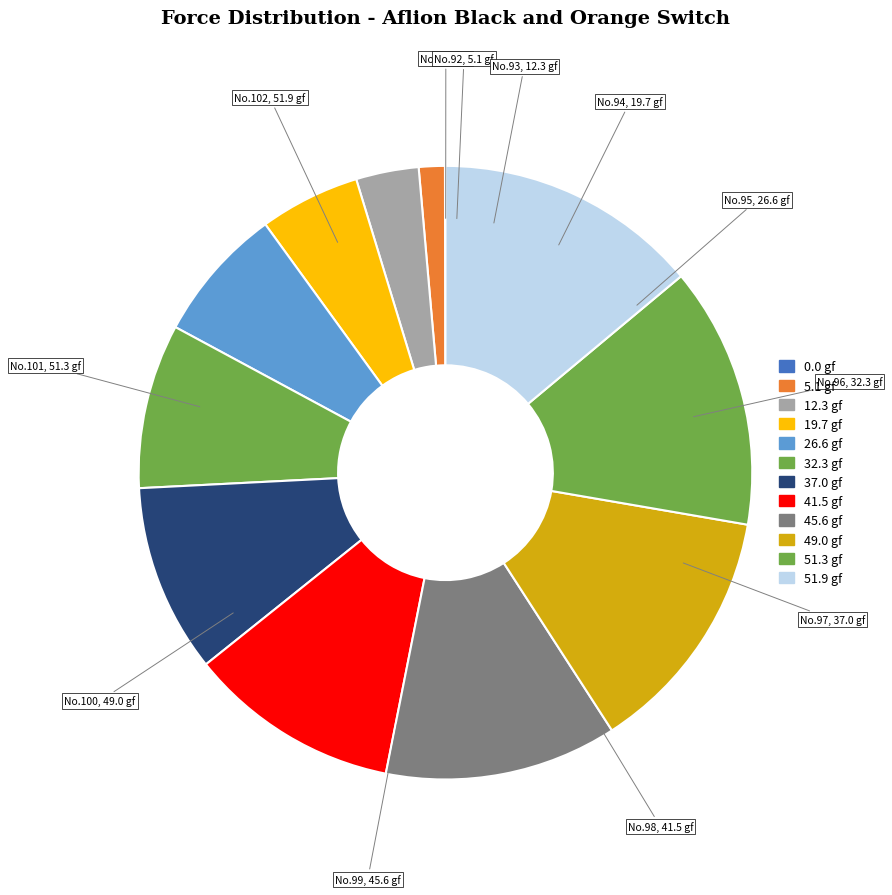

Which has a higher value, 19.7 gf or 37.0 gf?

37.0 gf